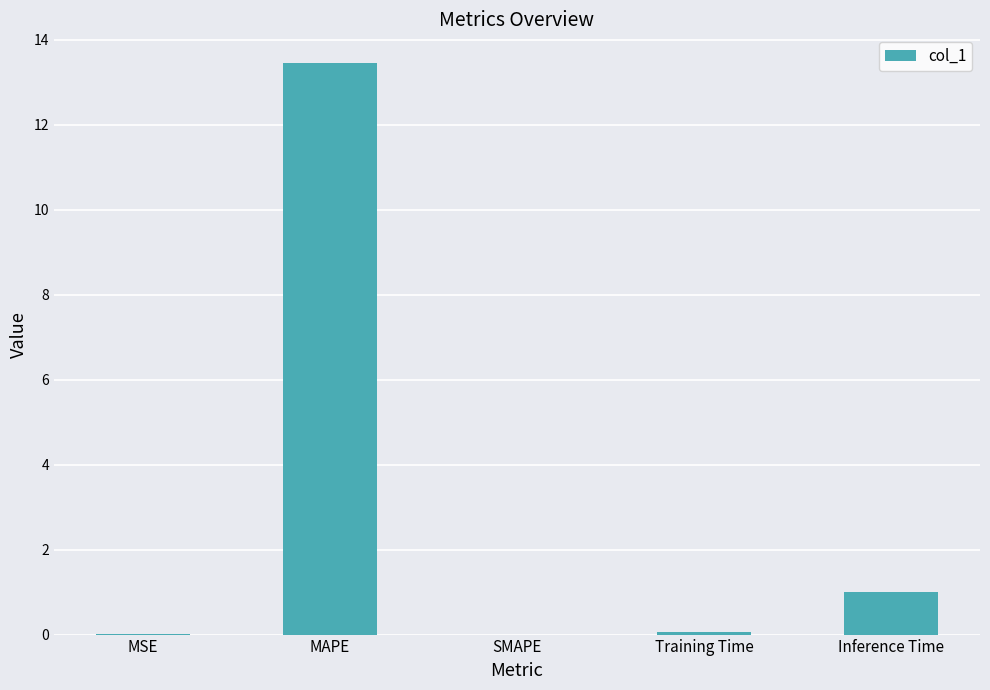

Which has a higher value, MSE or MAPE?

MAPE